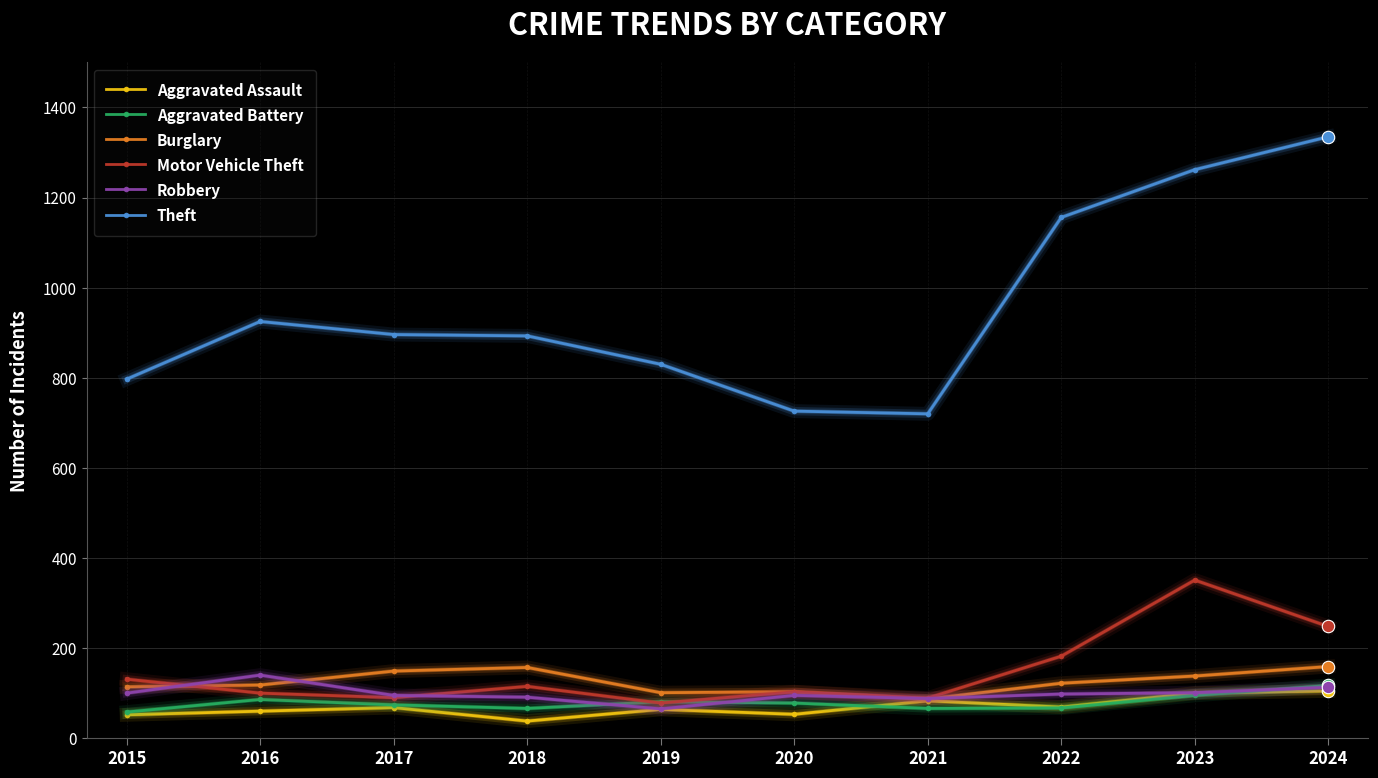

What are all the series names shown in the legend?

Aggravated Assault, Aggravated Battery, Burglary, Motor Vehicle Theft, Robbery, Theft